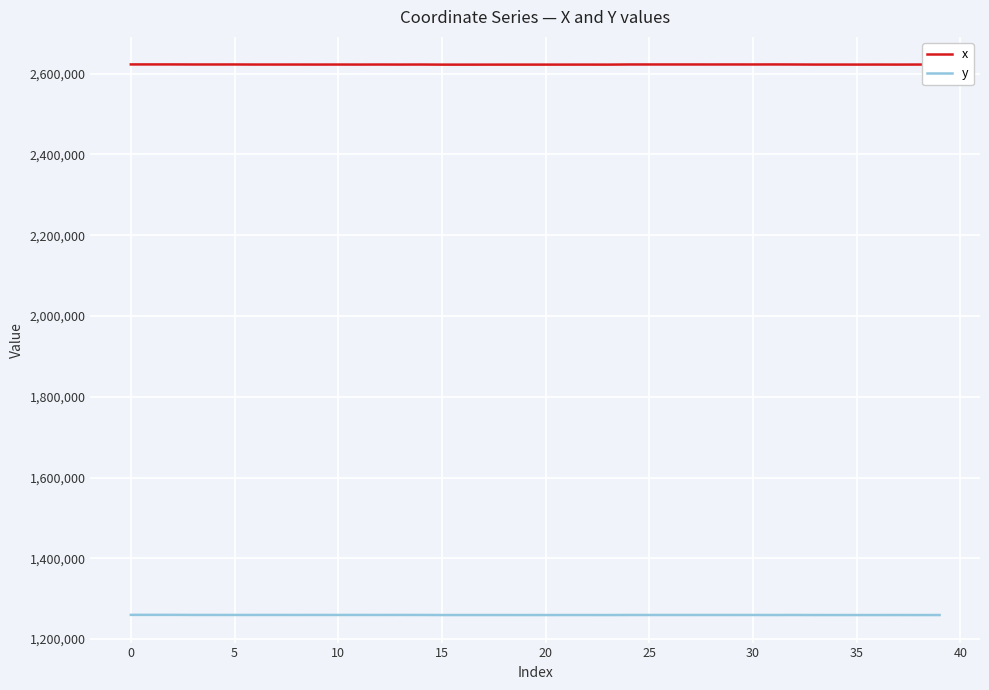

List the series in order of their overall mean, highest first.

x, y